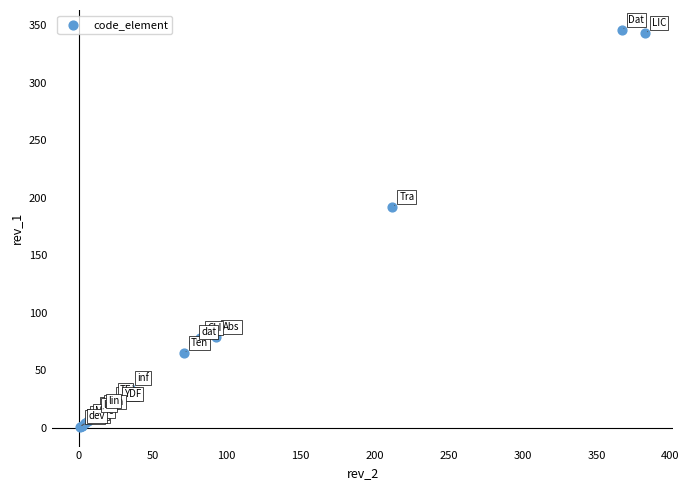

What Y value in the scatter plot is closest to 173?

192